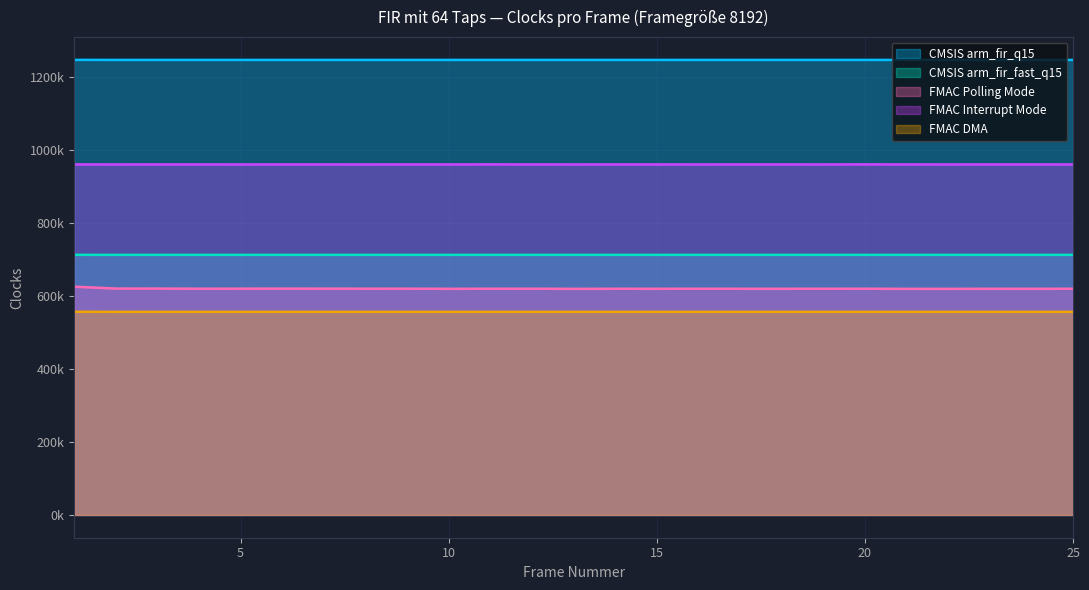

What is the value of the FMAC DMA point at the 14th from the left?

556994